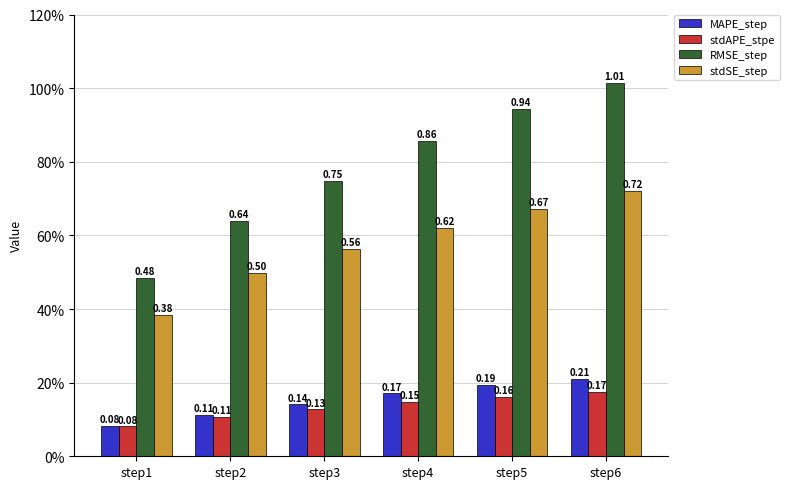

Does the chart contain stacked bars?

No